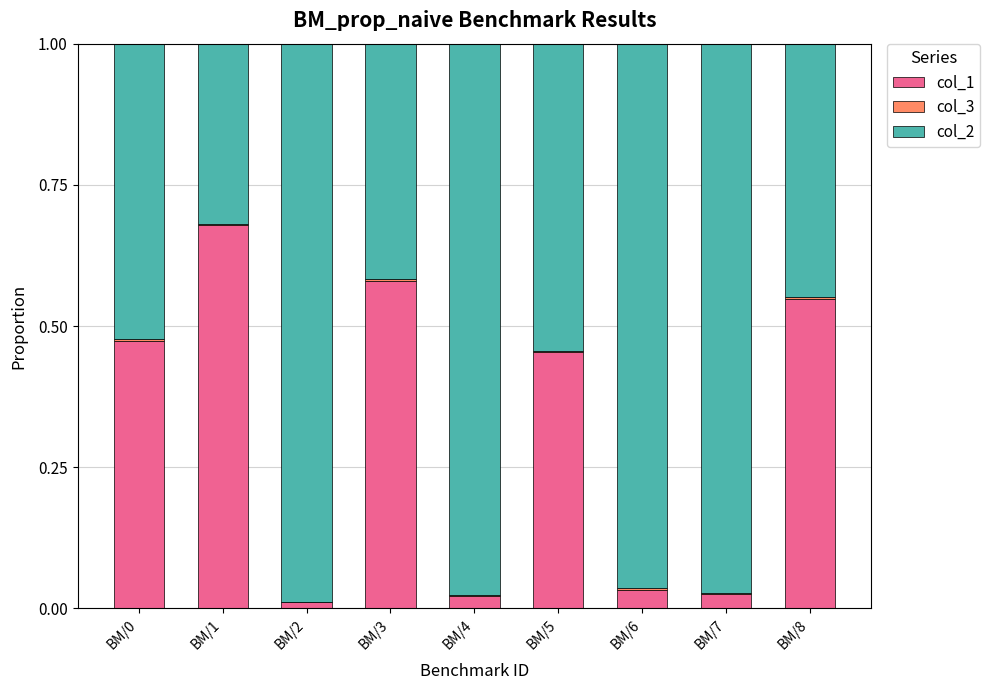

Are the bars grouped side by side (vs. stacked)?

No